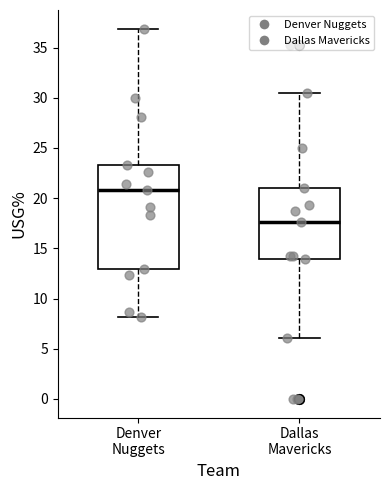

Where is the upper edge of the box for Dallas Mavericks on the y-axis? The values are not printed on the chart, so give them approximately, as read against the axis.

21.0